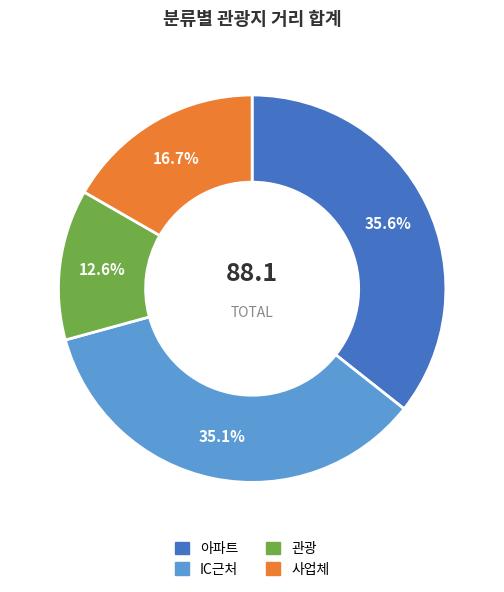

What is the smallest slice in the pie chart?

관광